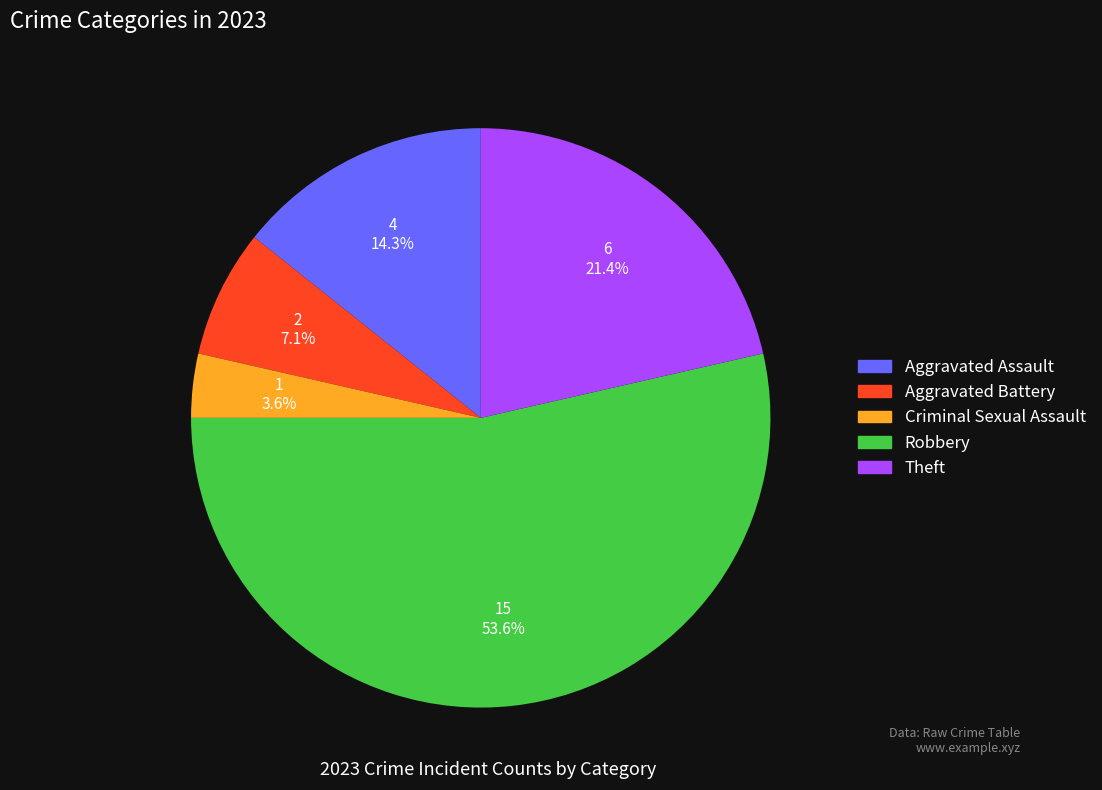

Is it true that Theft is 21% of the pie?

True